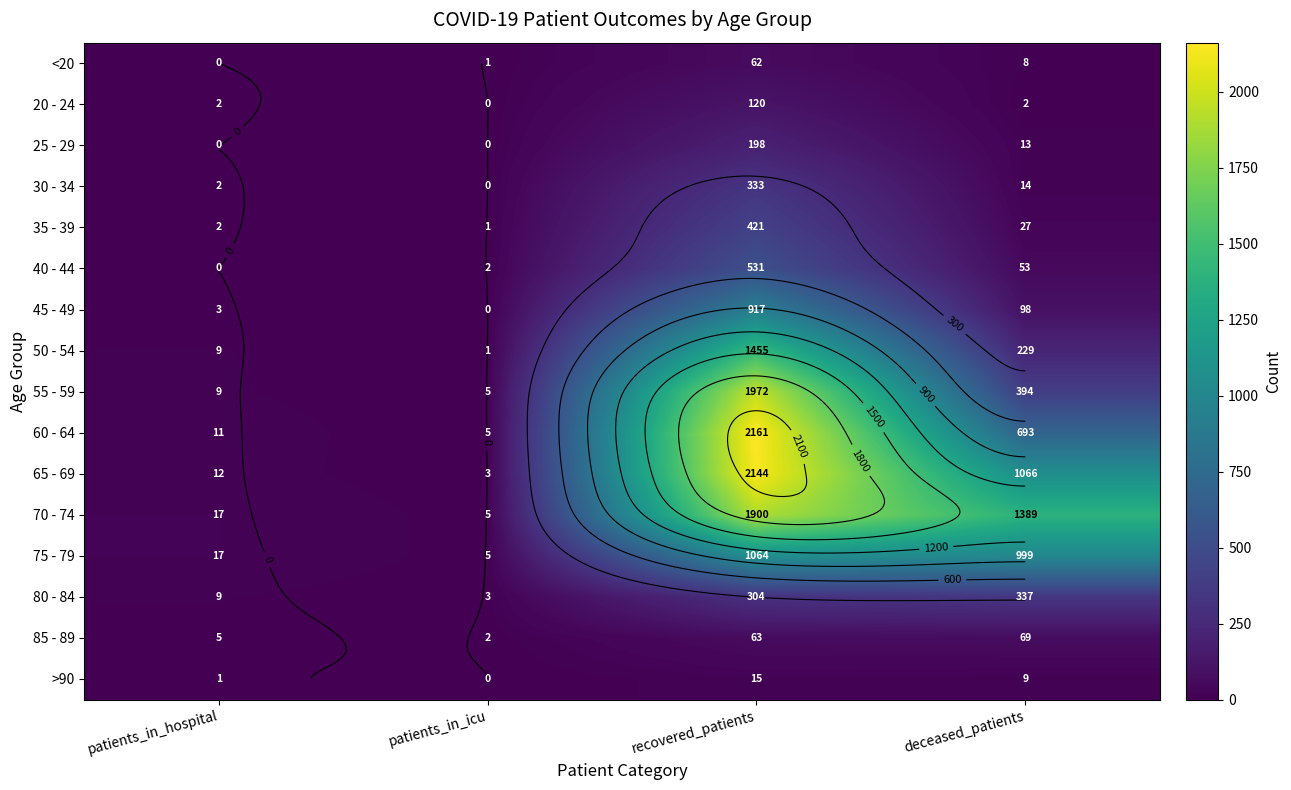

Is it true that >90 equals 0 at patients_in_icu?

True